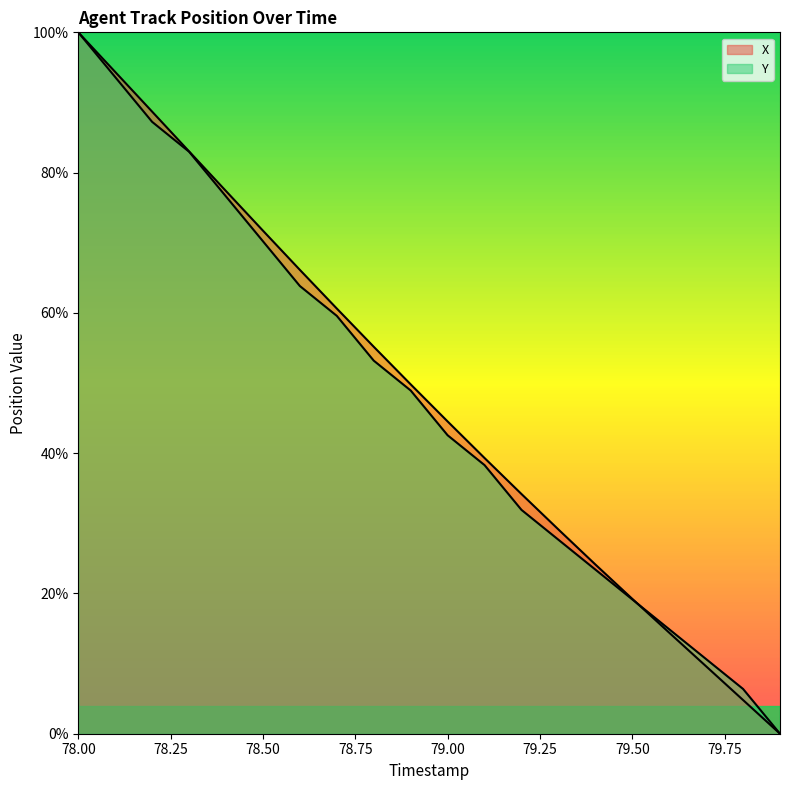

How many series are shown in this chart?

2